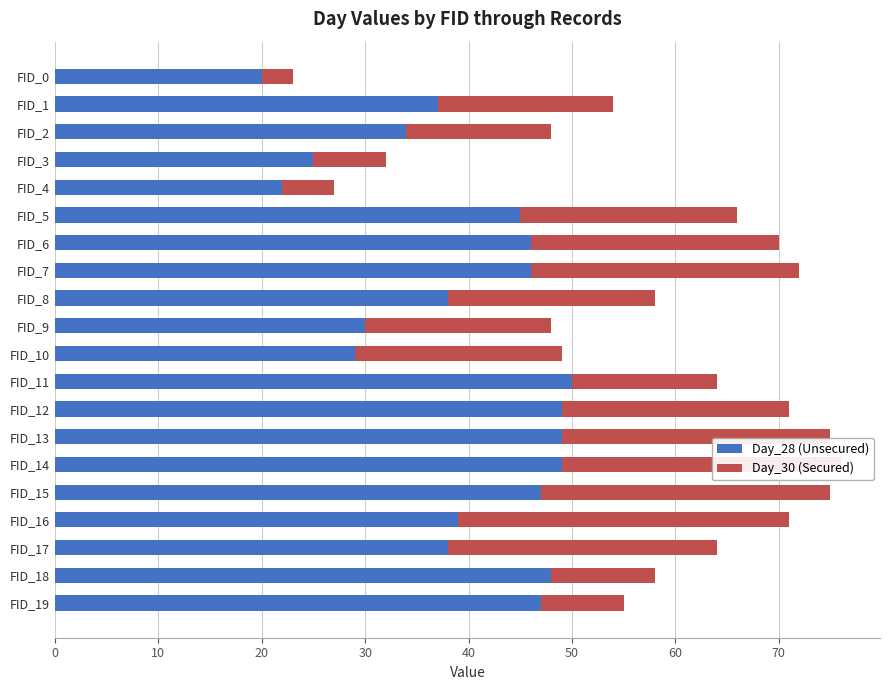

At which label does Day_28 (Unsecured) reach its minimum?

FID_0